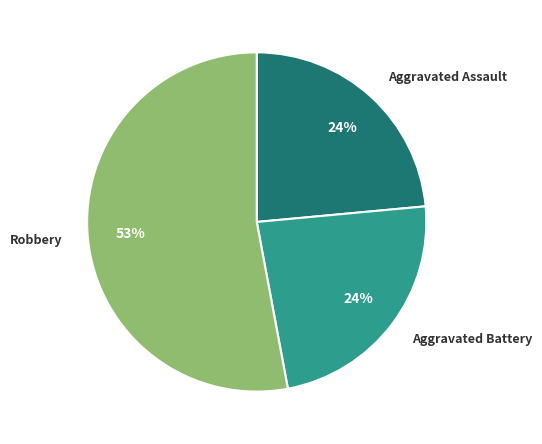

Is there any slice that represents more than half of the pie?

Yes